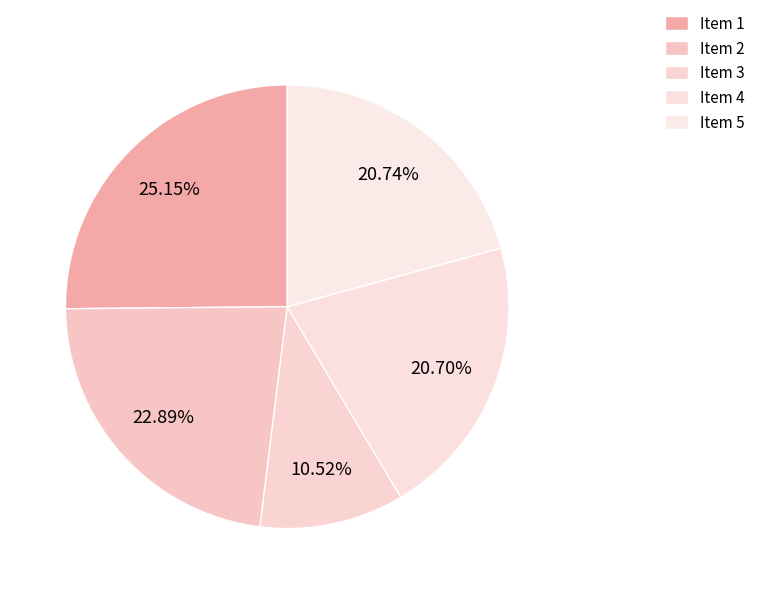

How many segments does this pie chart have?

5